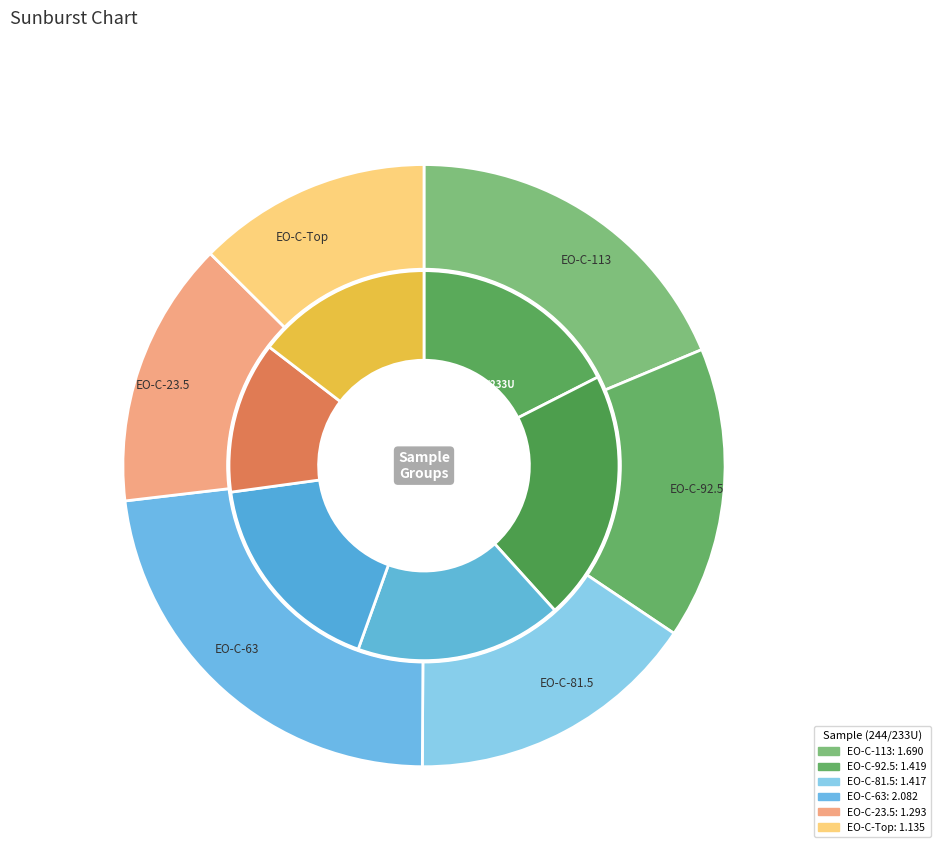

How many slices are in this pie chart?

6